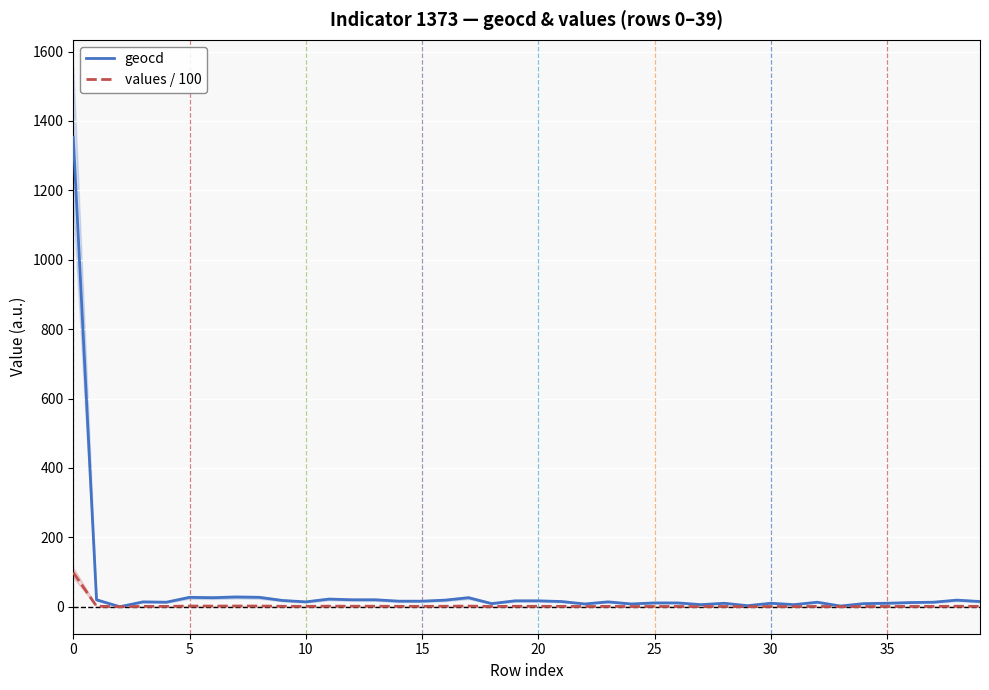

Which series has the largest total across all categories?

geocd